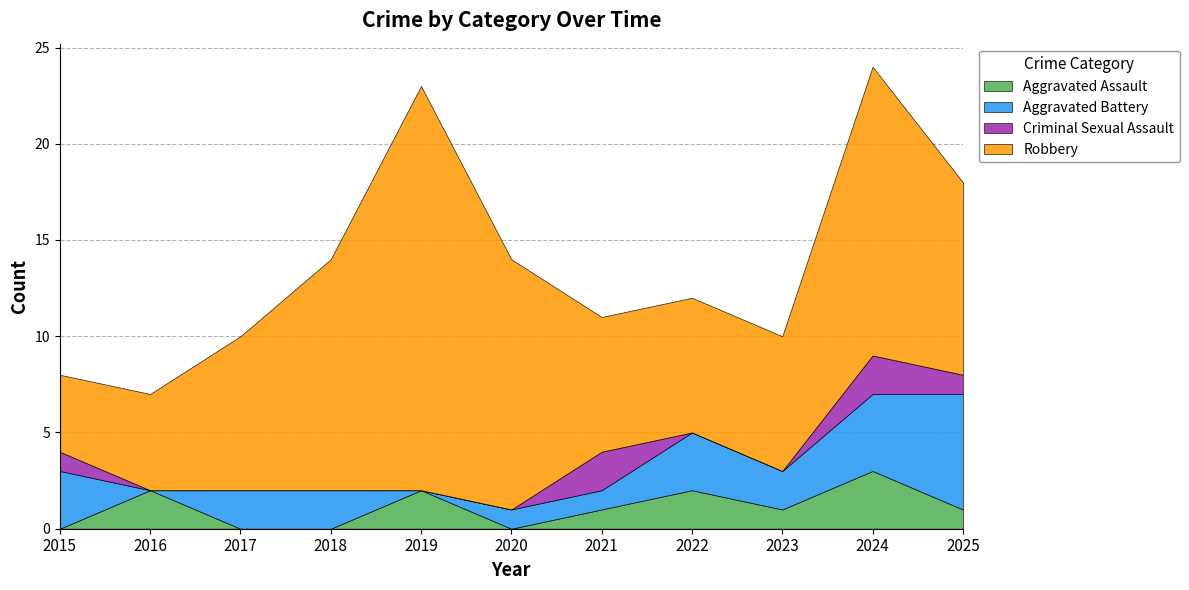

The Criminal Sexual Assault series shows 0 at 2017. True or false?

True